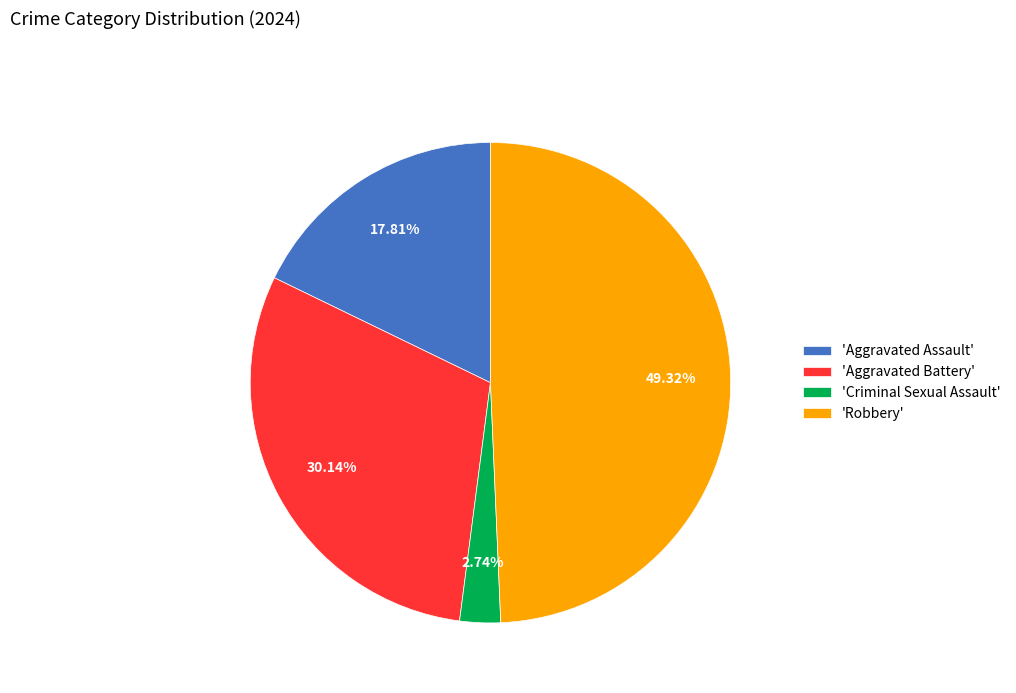

Combined, do 'Aggravated Battery' and 'Aggravated Assault' account for over 50%?

No